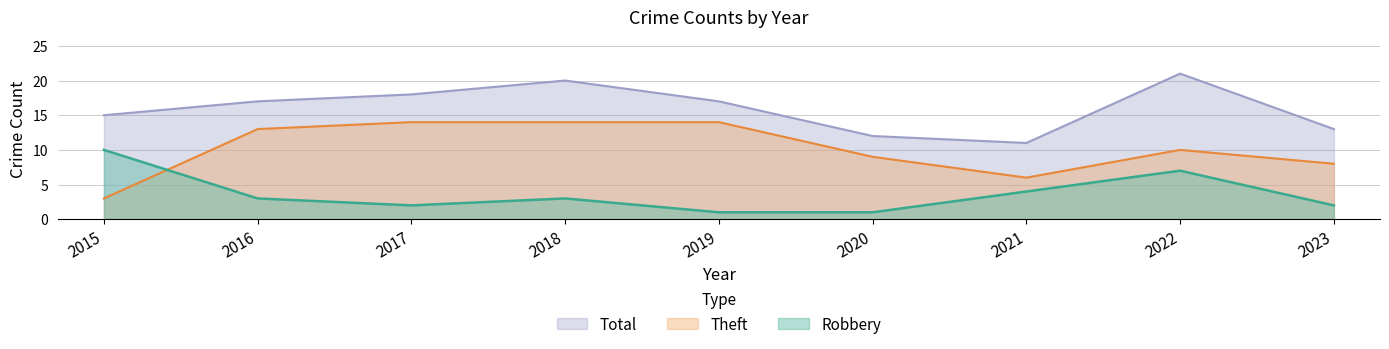

Between 2017 and 2020, which series saw the biggest shift?

Total